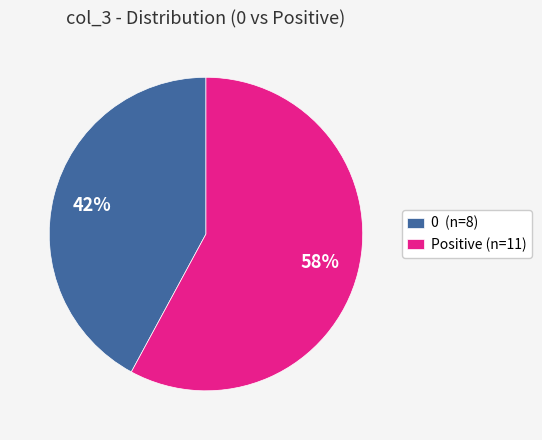

The Positive (n=11) slice represents 48% of the pie. True or false?

False